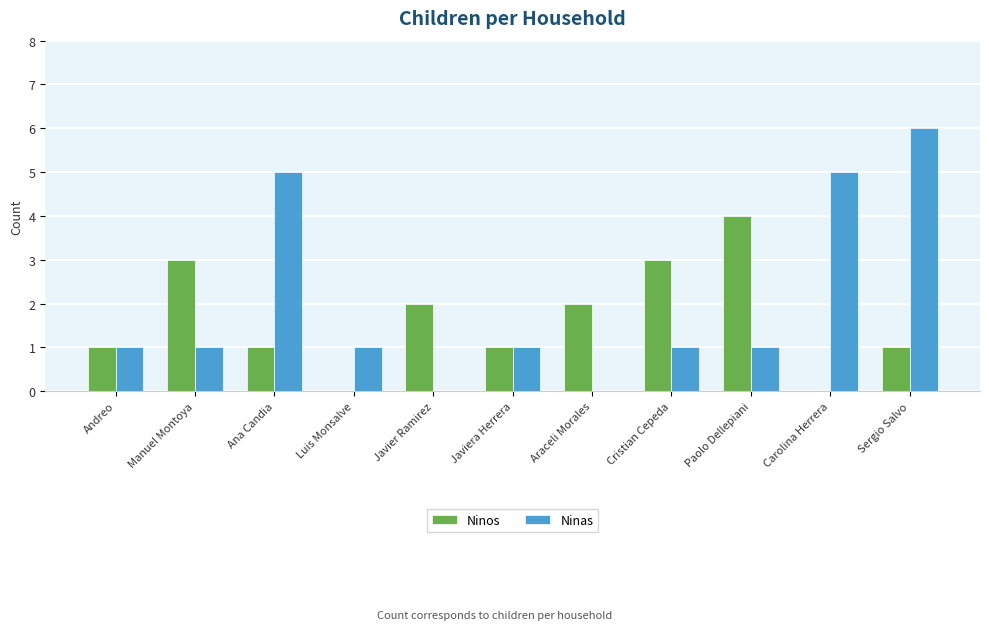

Reading left to right, extract all data points from this chart.

Ninos: 1	3	1	0	2	1	2	3	4	0	1
Ninas: 1	1	5	1	0	1	0	1	1	5	6